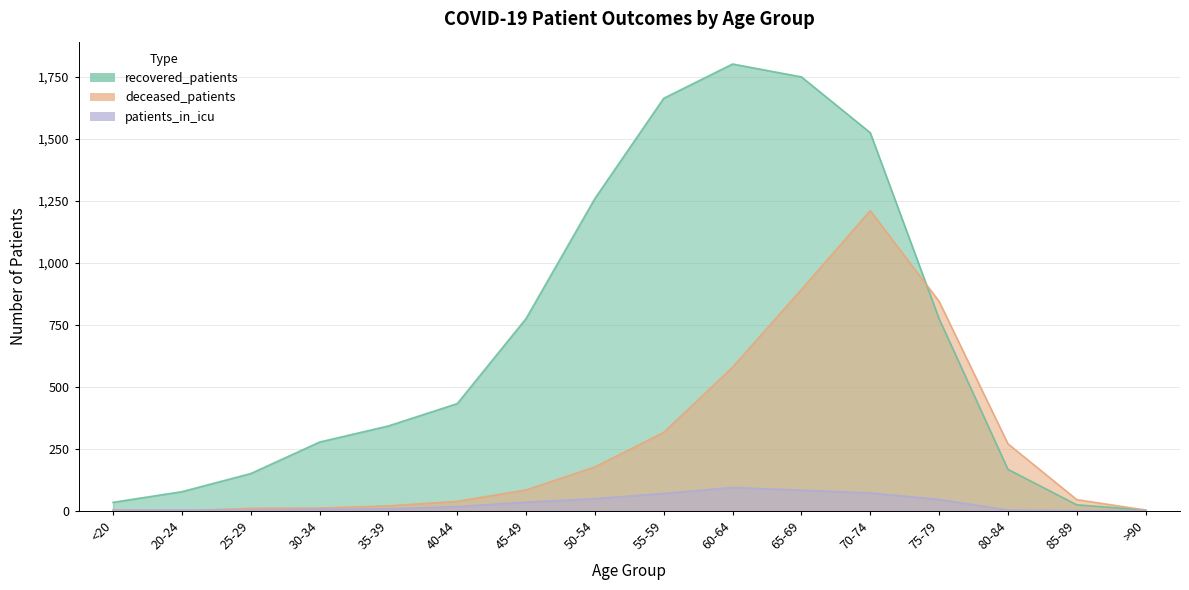

After their last crossing, which series has the higher values: deceased_patients or recovered_patients?

deceased_patients